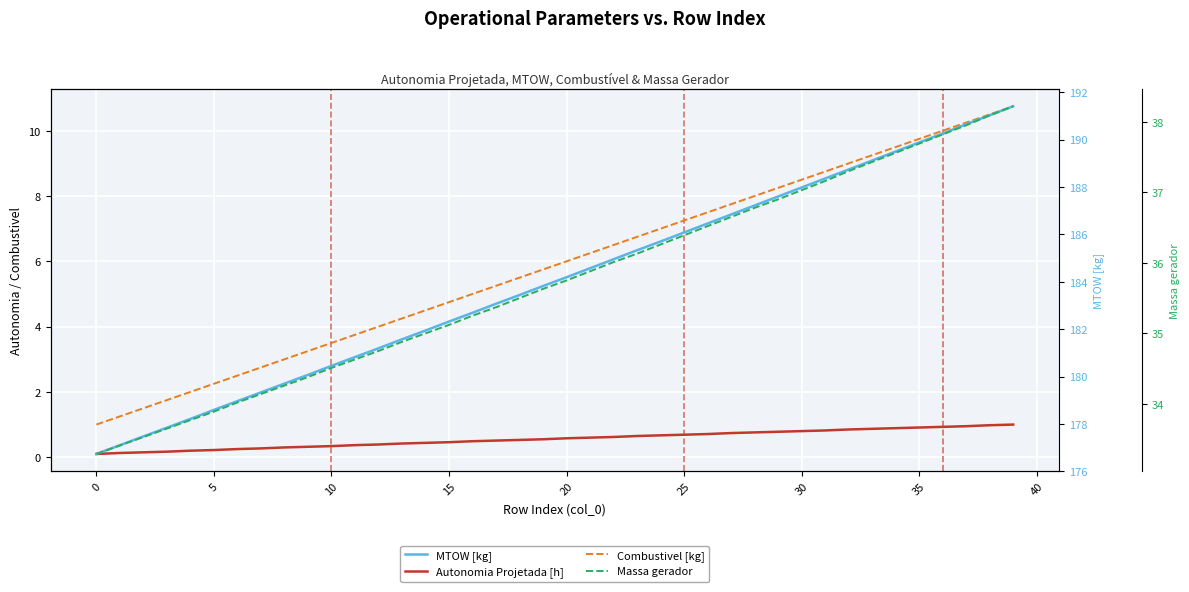

Is it true that Combustivel [kg] equals 6.0 at 20?

True